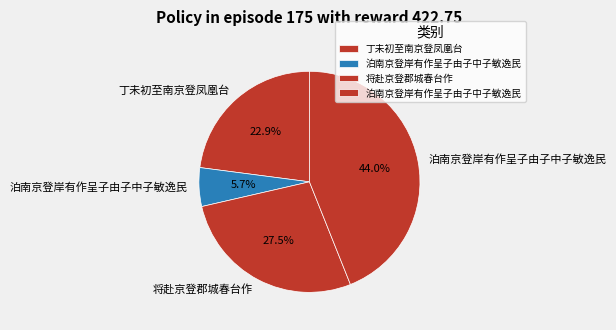

How many slices are in this pie chart?

4